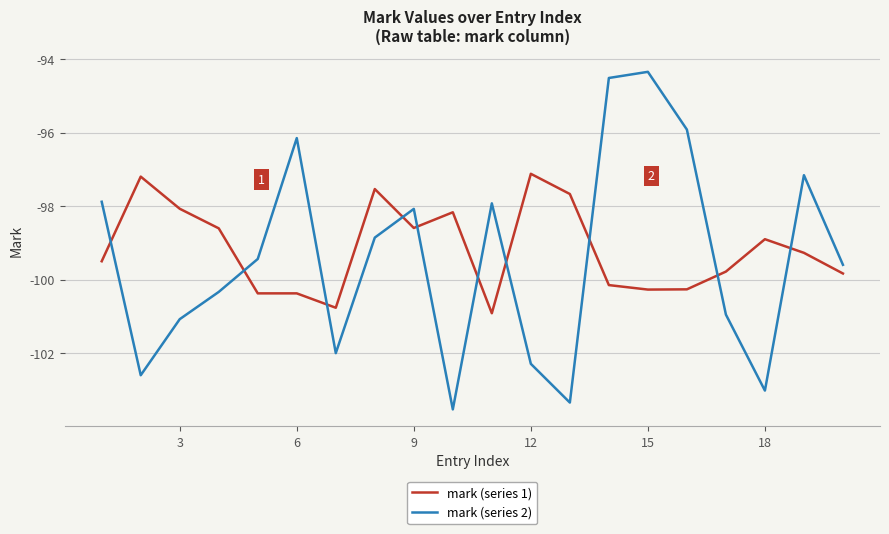

Does the chart have visible grid lines?

Yes